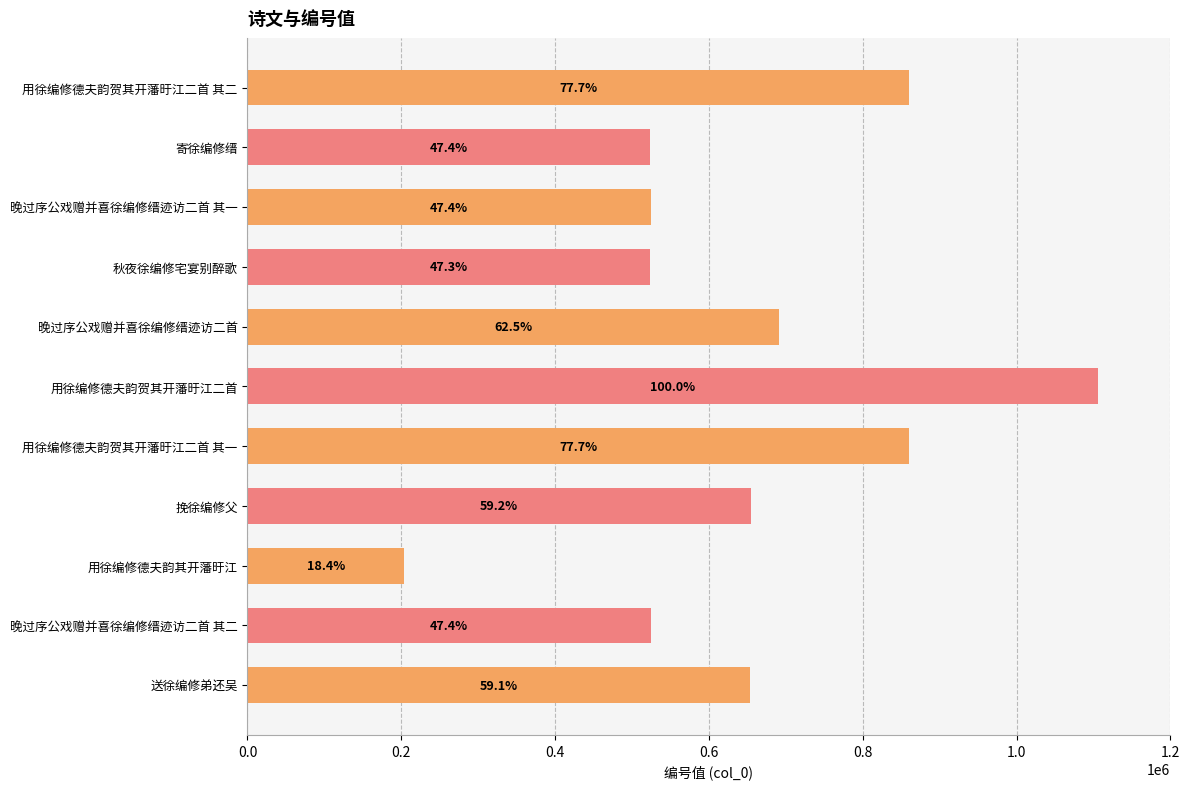

Are the bars horizontal?

Yes